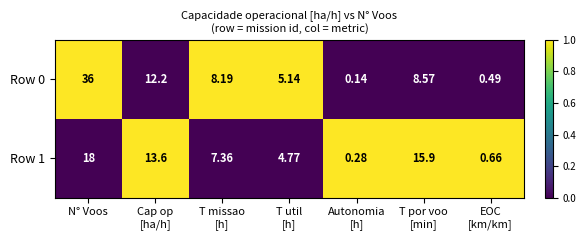

At which label does Row 1 reach its peak?

N° Voos